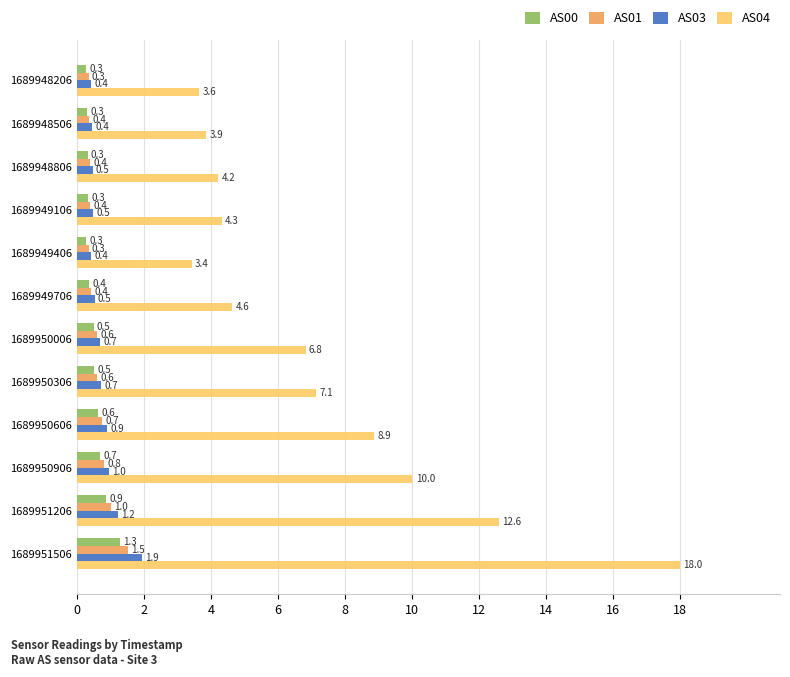

Where is AS04 nearest to the value 10?

1689950906